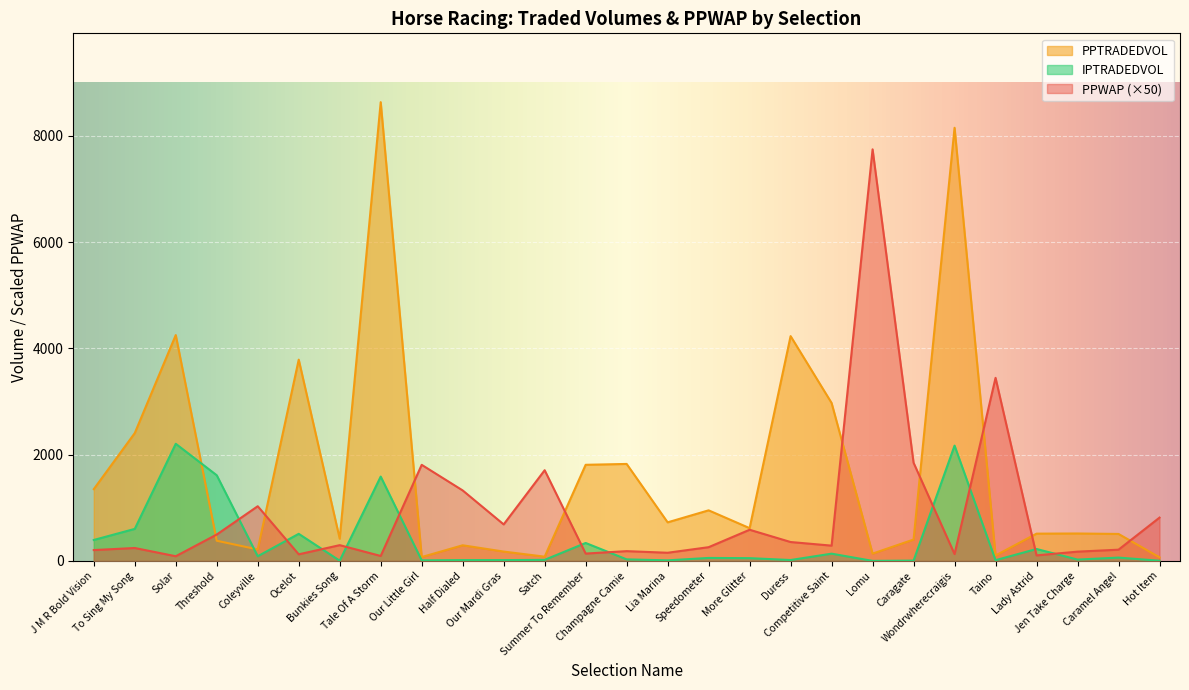

What is the difference between the second highest and minimum values in the PPWAP series?

3357.8